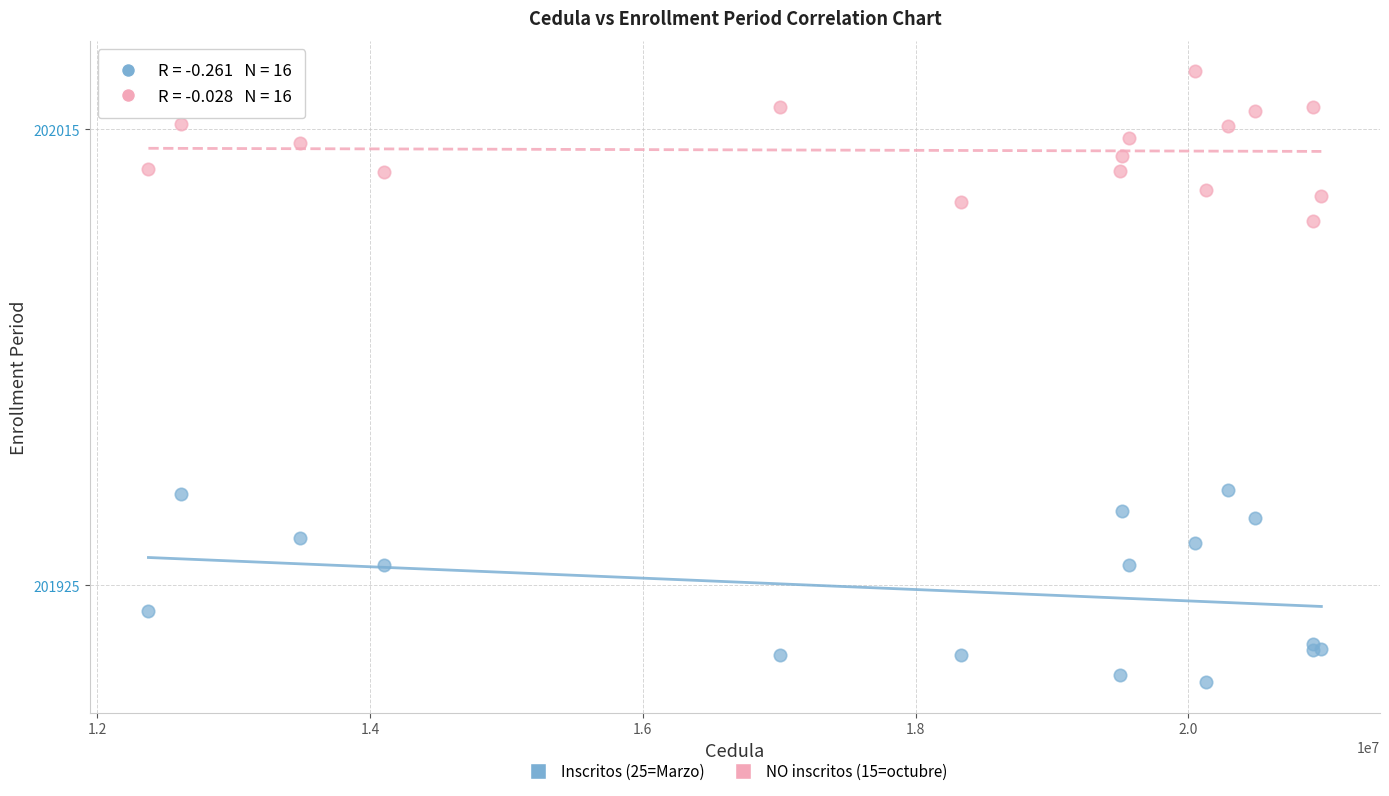

Which series reaches the minimum Y coordinate?

Inscritos (25=Marzo)